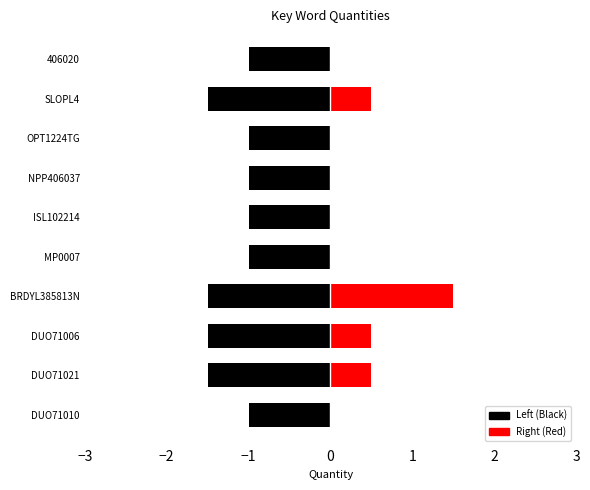

How many bars are there in total?

10